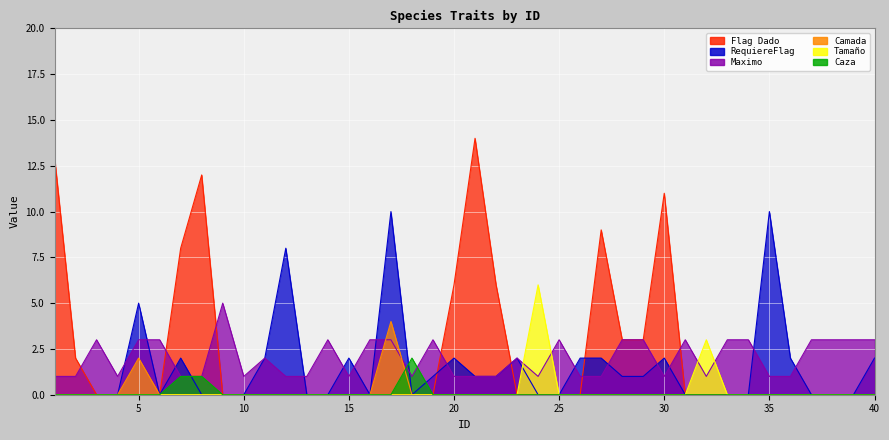

What is the average value of the Flag Dado series?

2